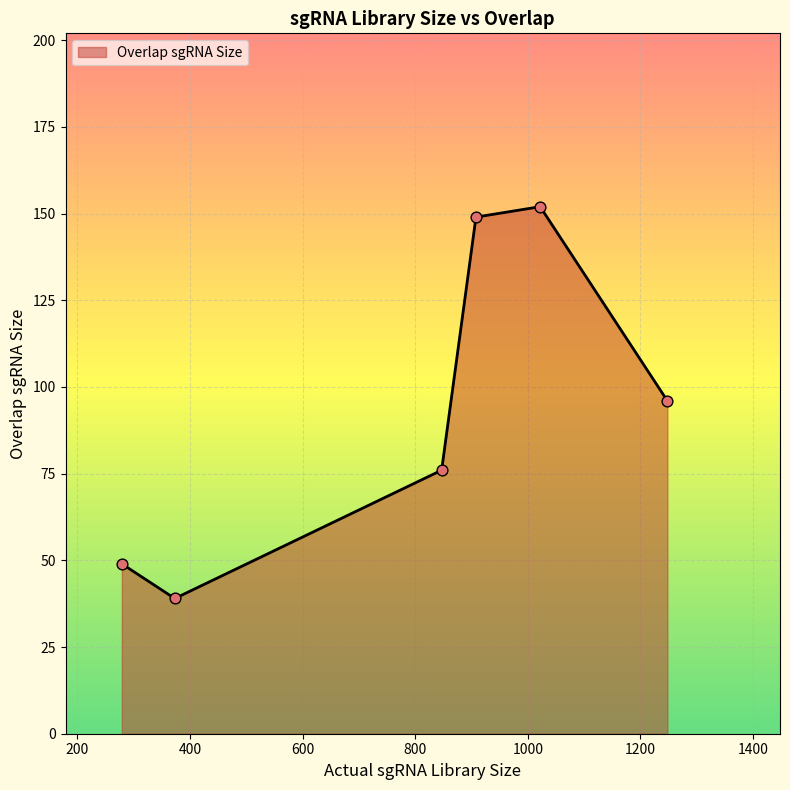

What is the maximum value shown in the chart?

152